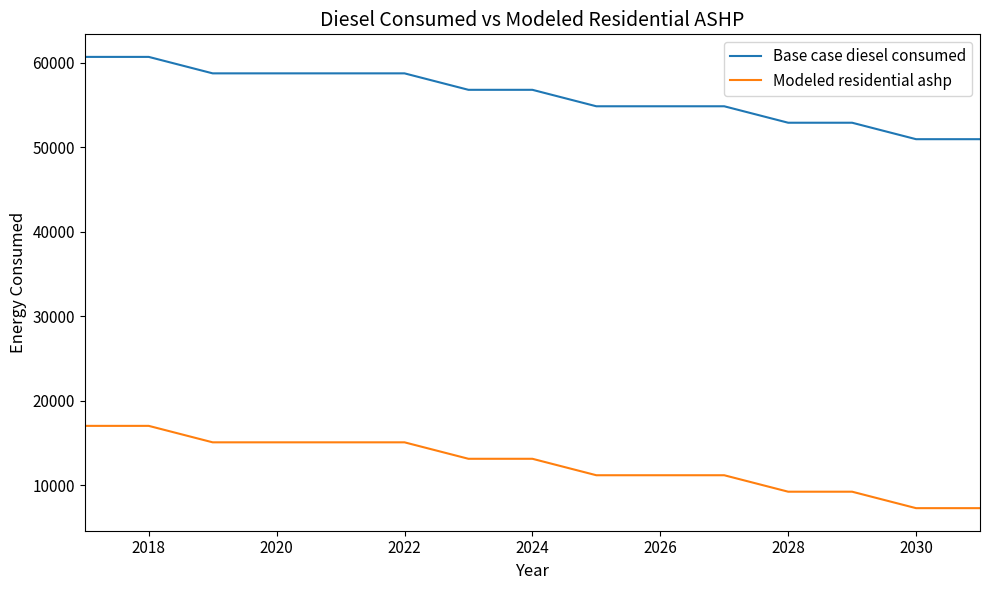

Which series has the largest total across all categories?

Base case diesel consumed